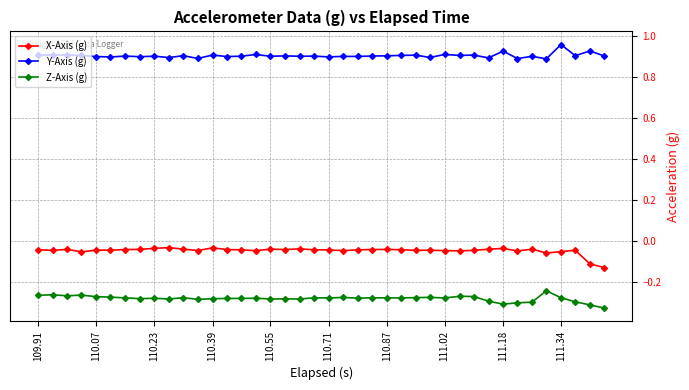

True or false: Y-Axis (g) and X-Axis (g) cross at least once.

False